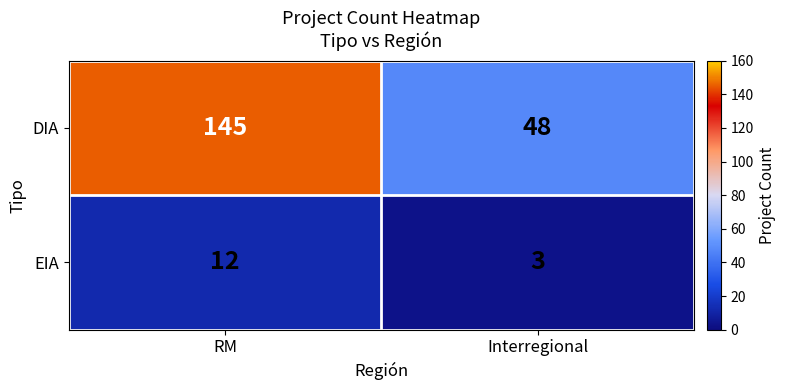

What is the average value of the EIA series?

8